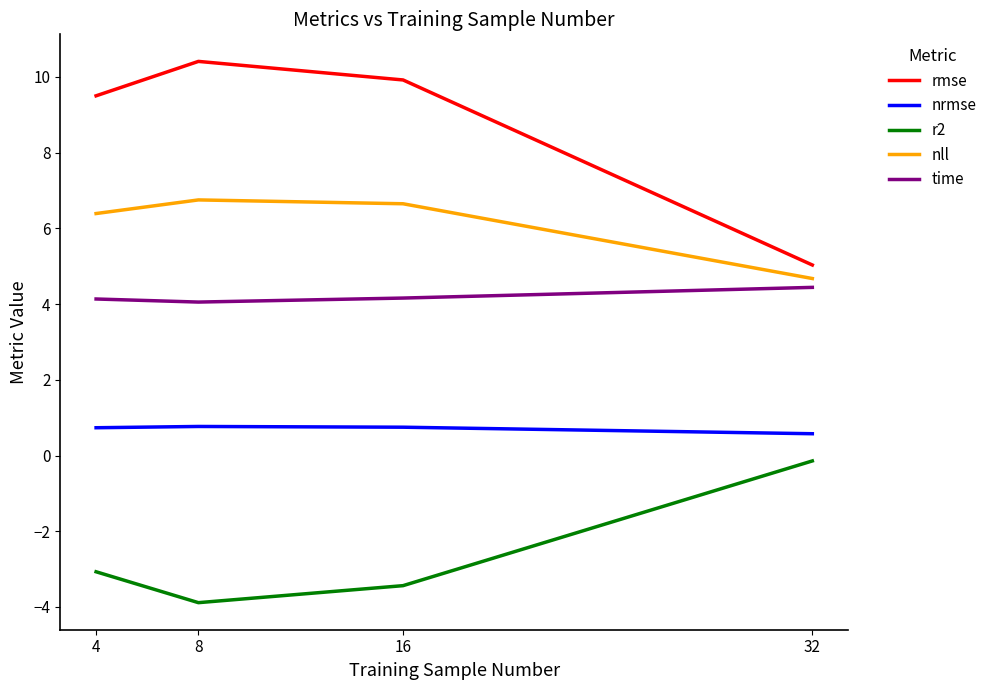

In r2, how many points are lower than both neighbors (excluding endpoints)?

1